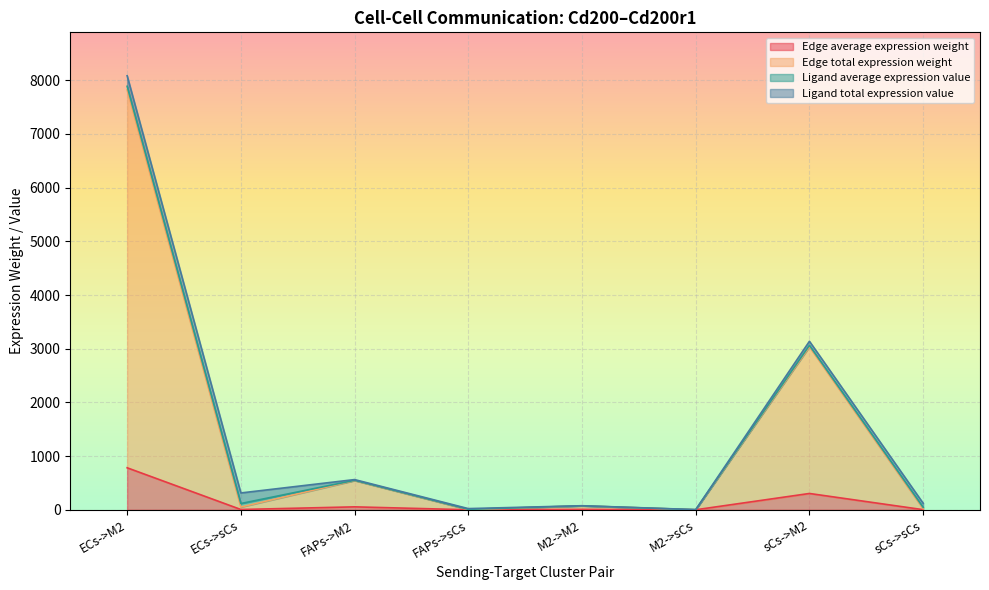

How many interior local valleys does the Edge average expression weight series have?

3